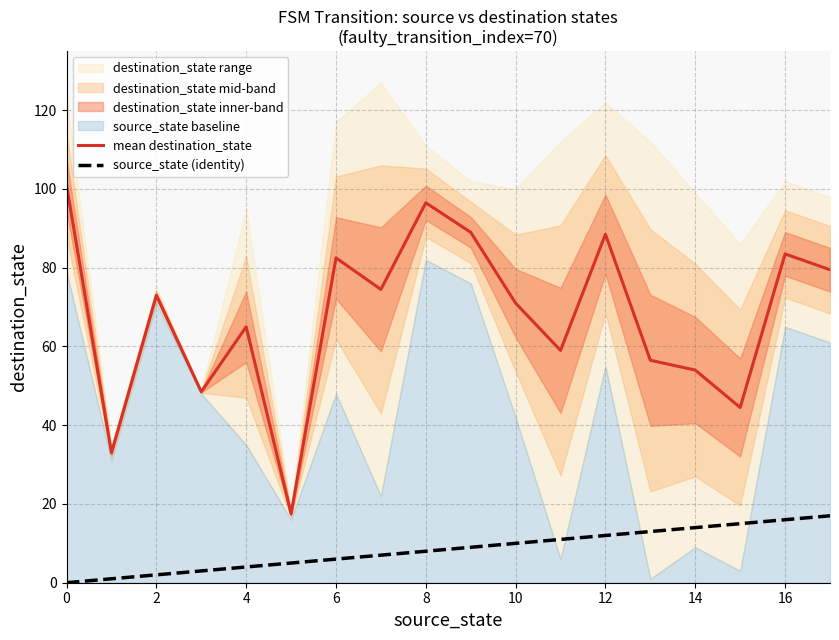

What is the difference between the source_state (identity) values at 14 and 17?

3.0